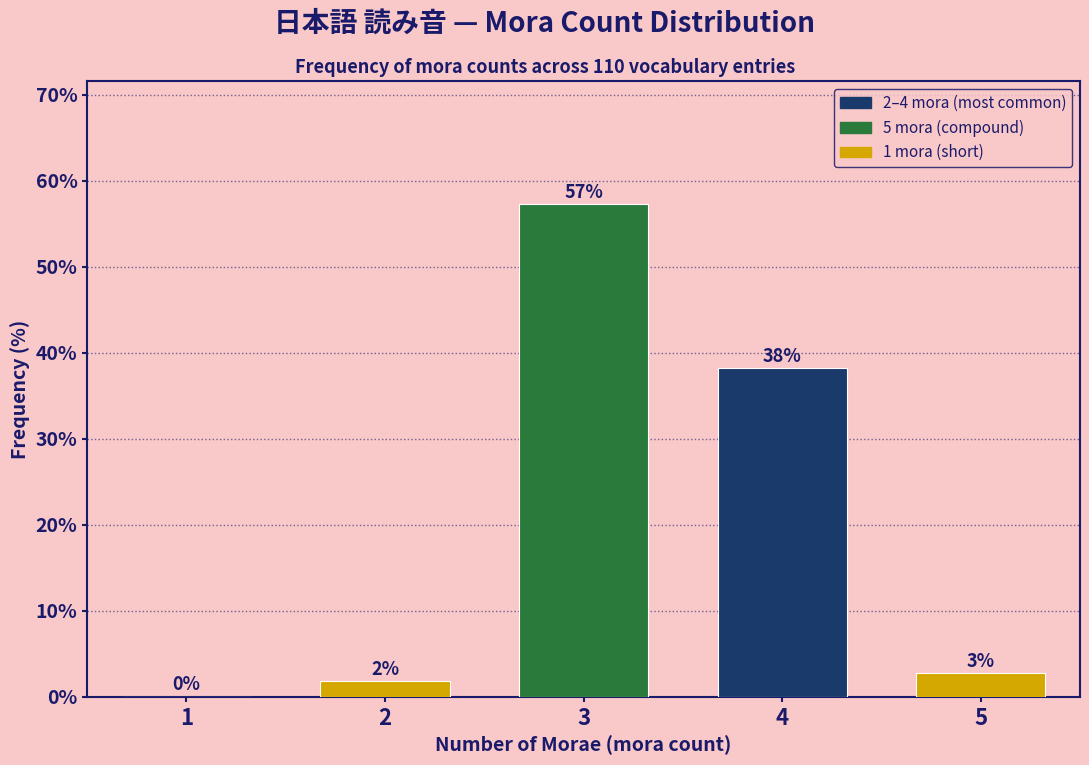

Which has a higher value, 5 or 1?

5